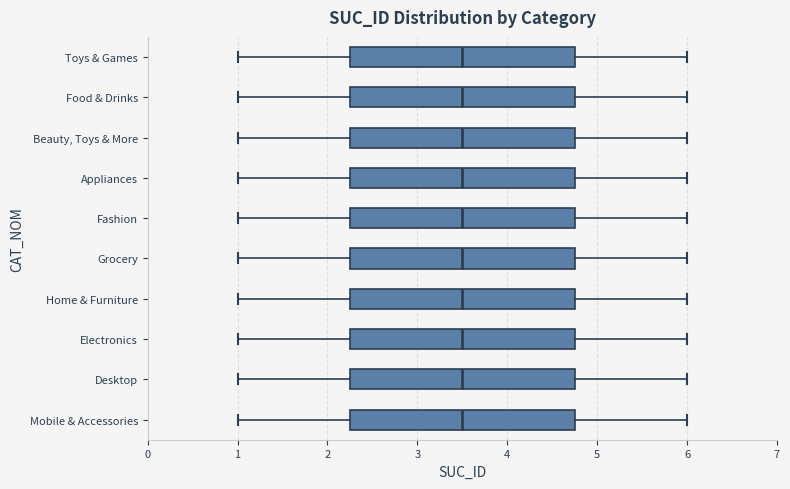

Where is the left edge of the box for Beauty, Toys & More on the x-axis? The values are not printed on the chart, so give them approximately, as read against the axis.

2.3